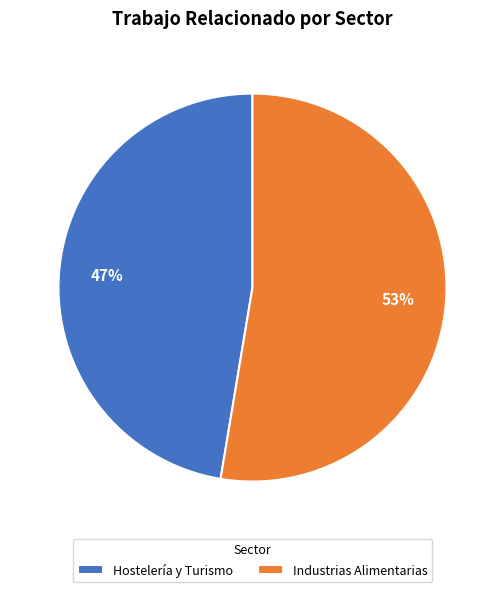

What is the smallest slice in the pie chart?

Hostelería y Turismo